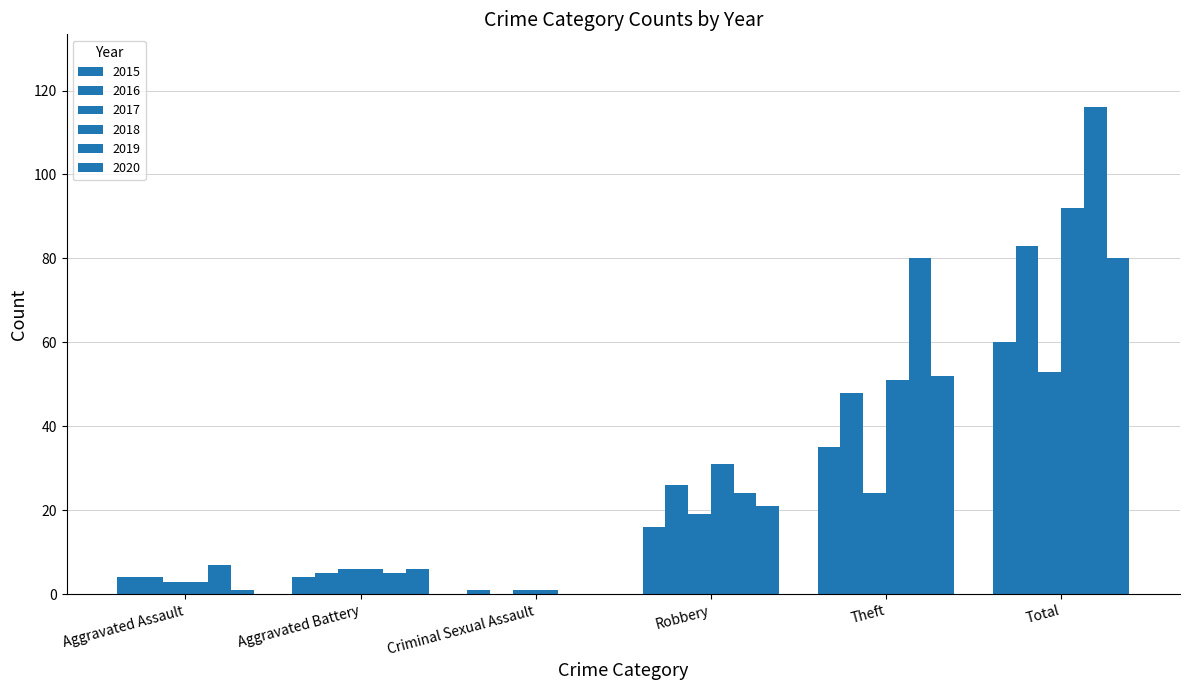

What is the value of the 2018 bar at the 1st from the left?

3